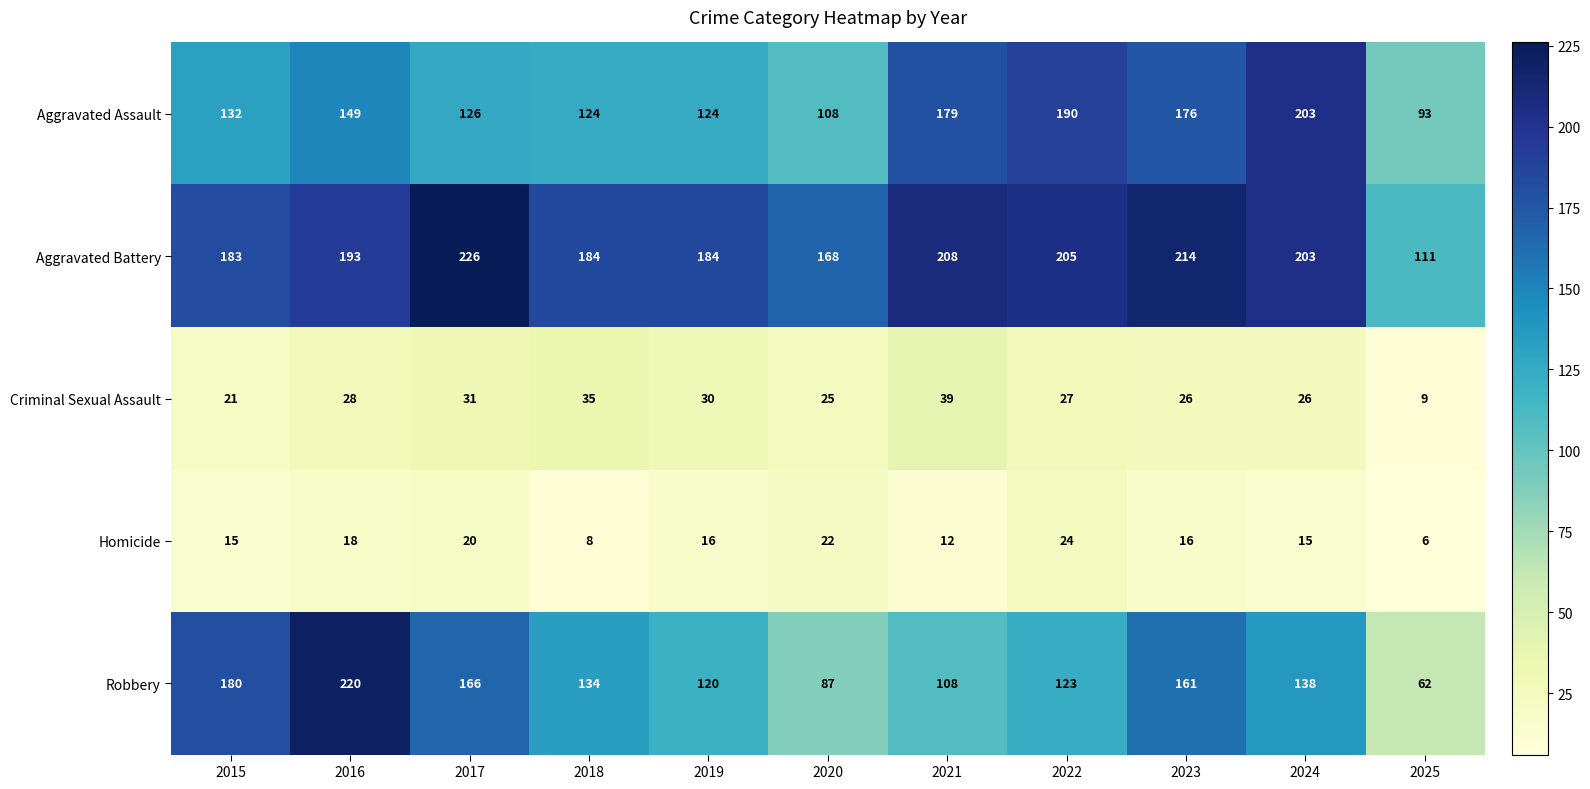

What is the average value of the Homicide series?

16